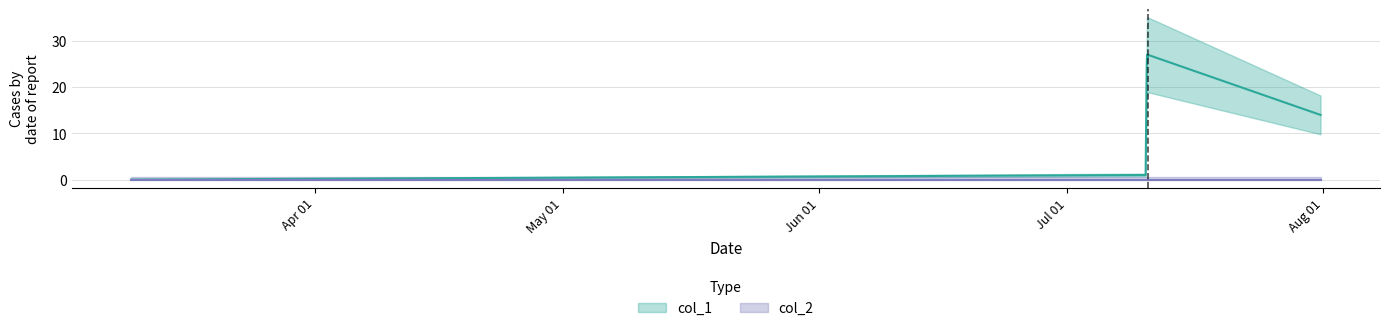

What is the maximum value shown in the chart?

27